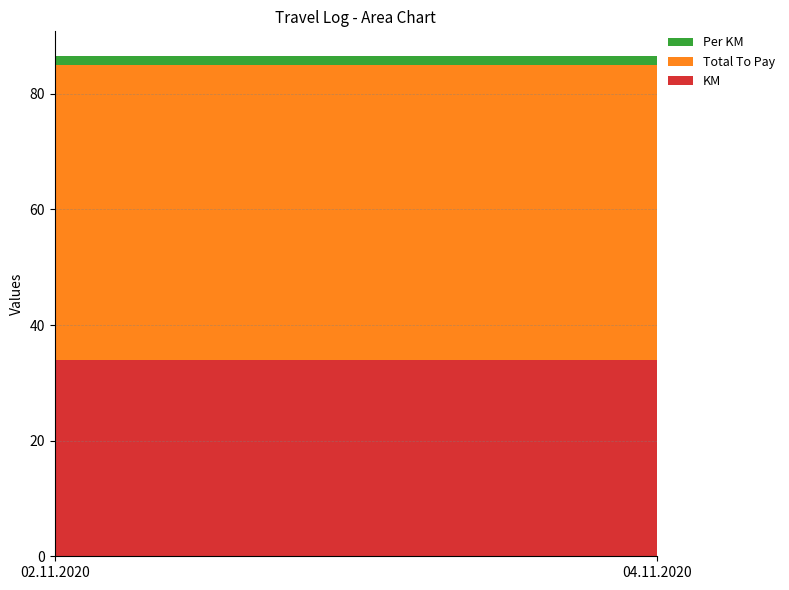

Reading right to left, extract all data points from this chart.

KM: 34.0	34.0
Total To Pay: 51.0	51.0
Per KM: 1.5	1.5